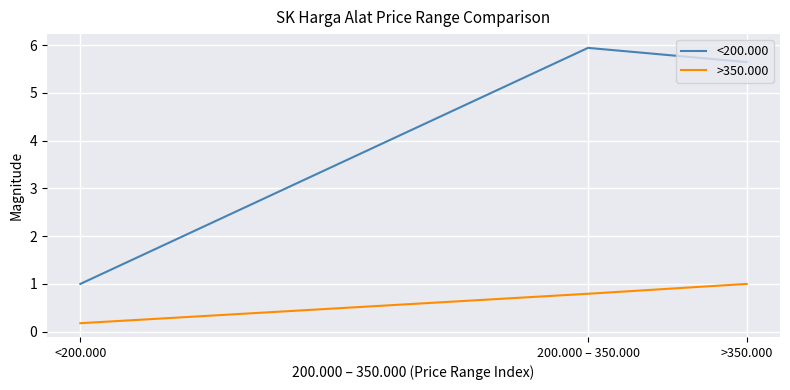

Where is >350.000 nearest to the value 0?

<200.000